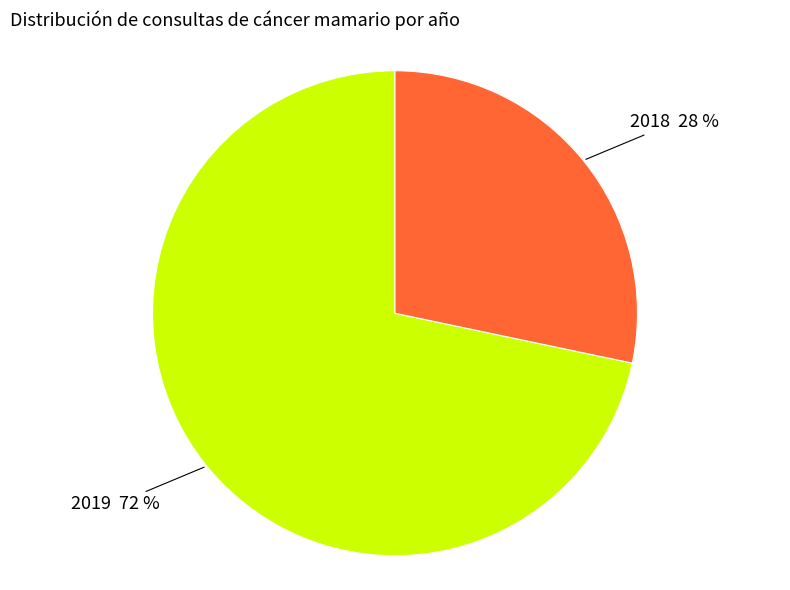

To the nearest percent, what is the average slice percentage?

50%